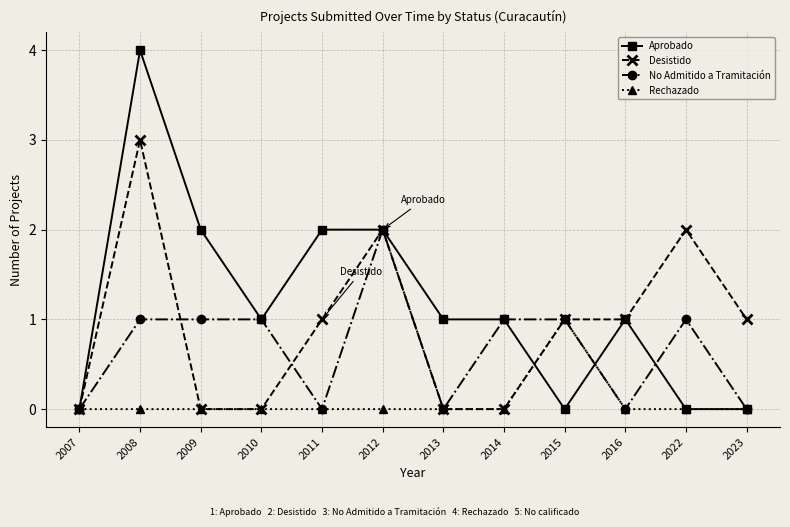

True or false: No Admitido a Tramitación and Desistido intersect in this chart.

True